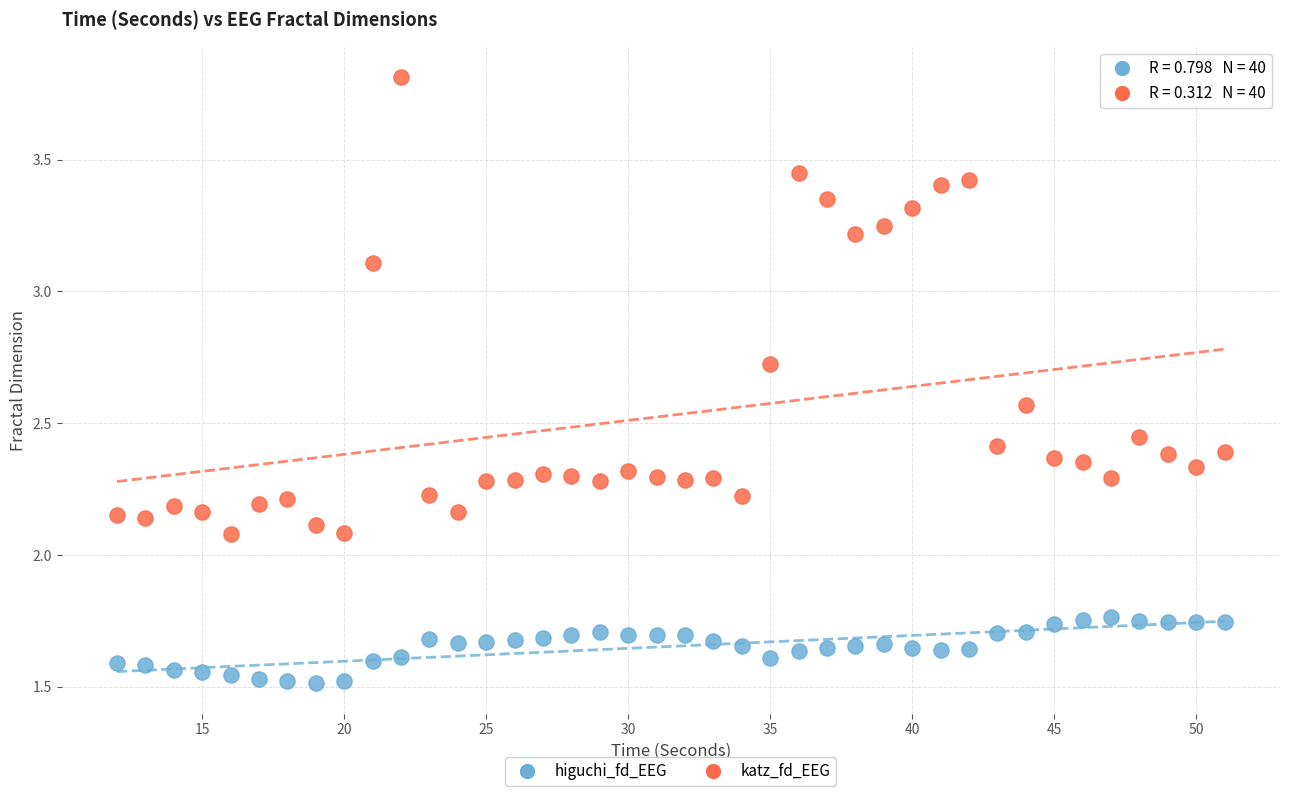

What are all the series names shown in the legend?

higuchi_fd_EEG, katz_fd_EEG